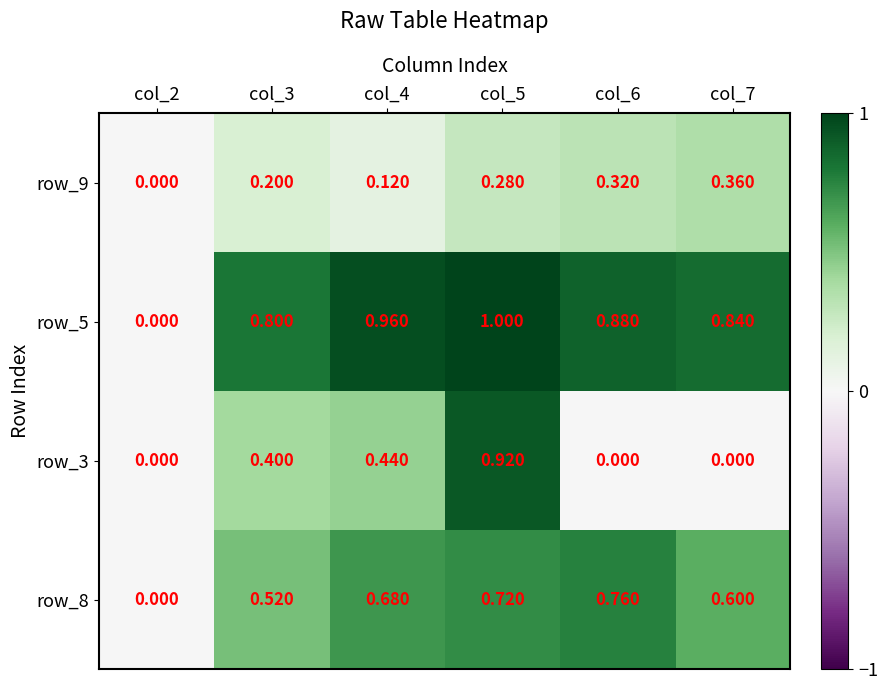

Is the value of row_8 at col_6 greater than the value of row_5 at col_7?

No